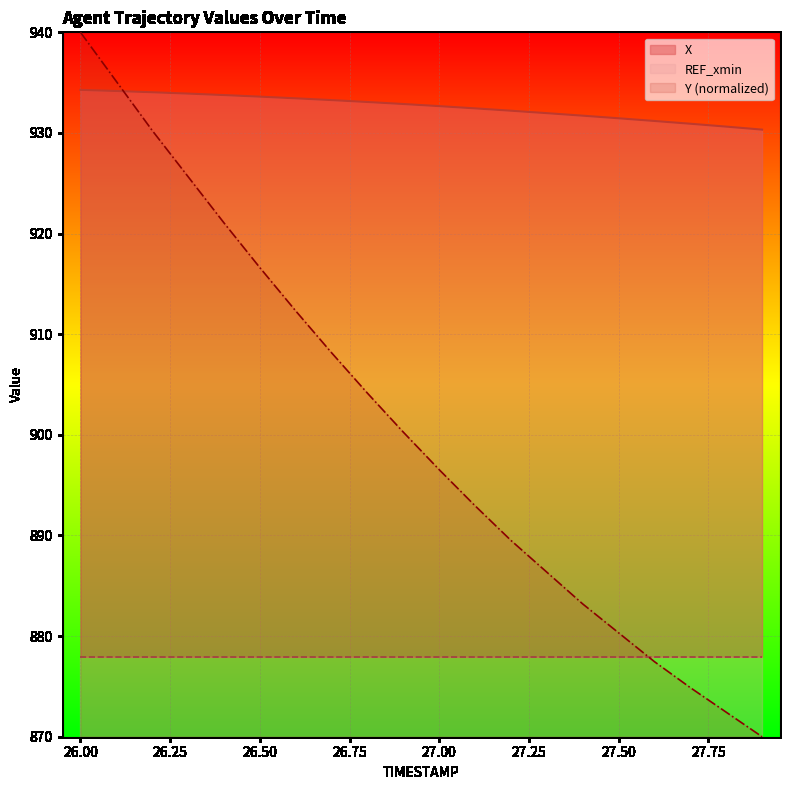

What is the sum of the Y values at 27.3 and 27.6?

1763.8